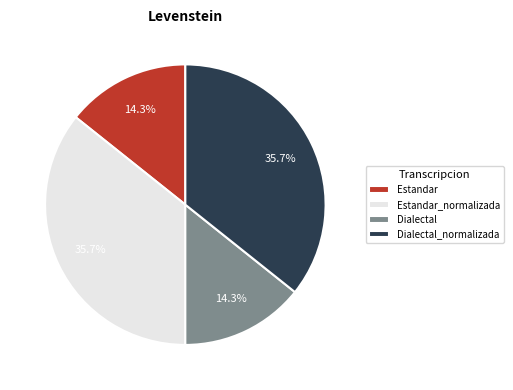

Approximately how many times larger is the value at Estandar compared to Dialectal?

1.0